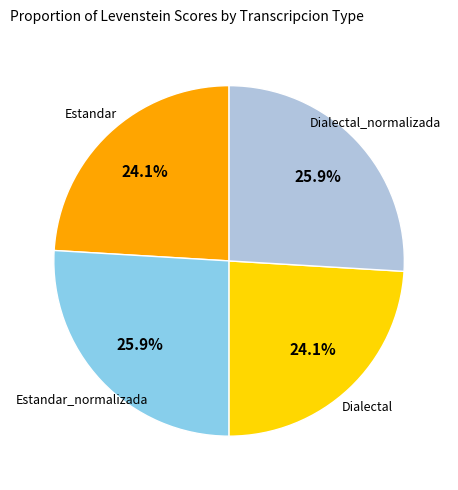

Is there any slice that represents more than half of the pie?

No